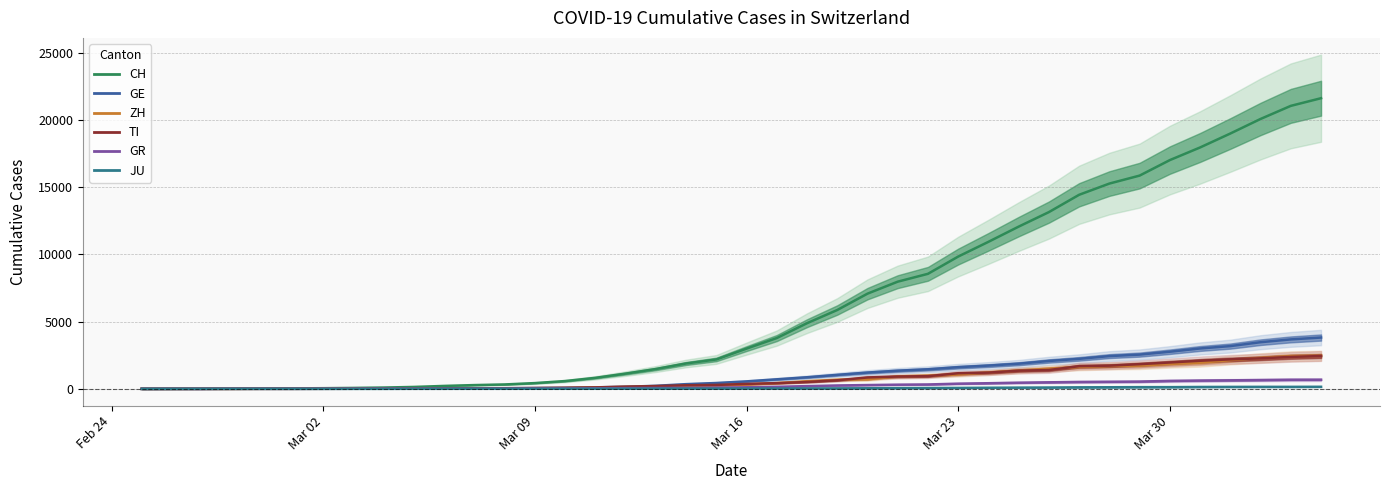

What is the difference between the maximum and second lowest values in the GE series?

3816